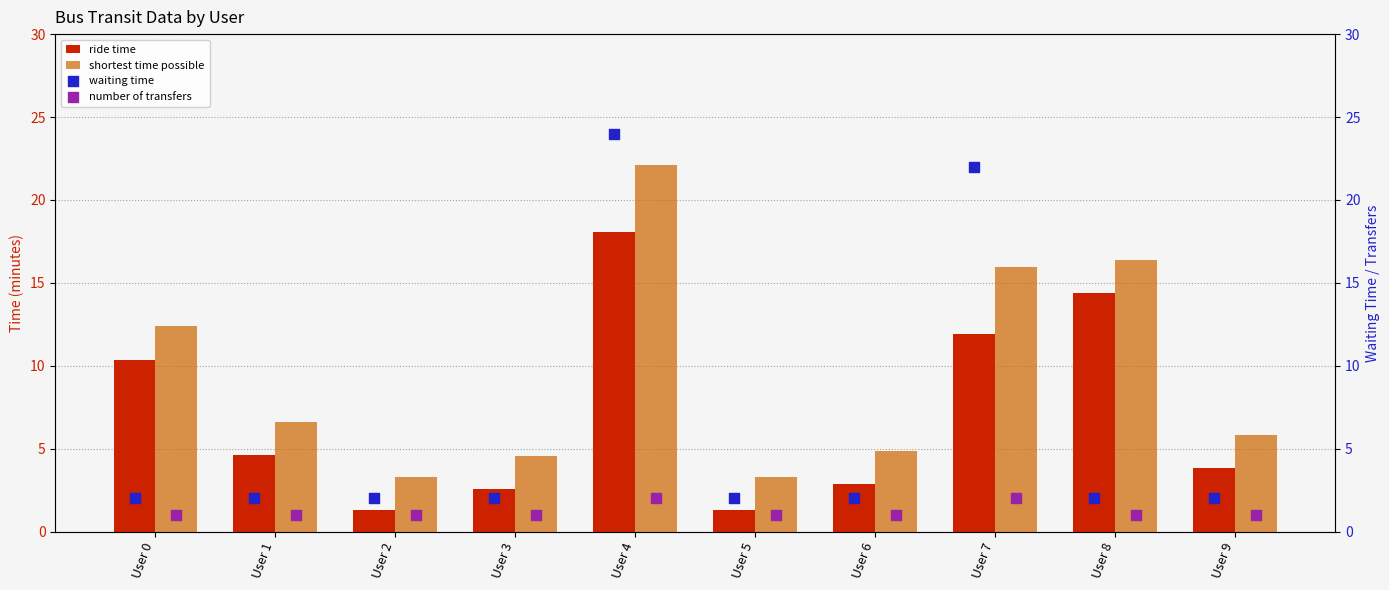

True or false: shortest time possible has a value of 4.9 at User 2.

False